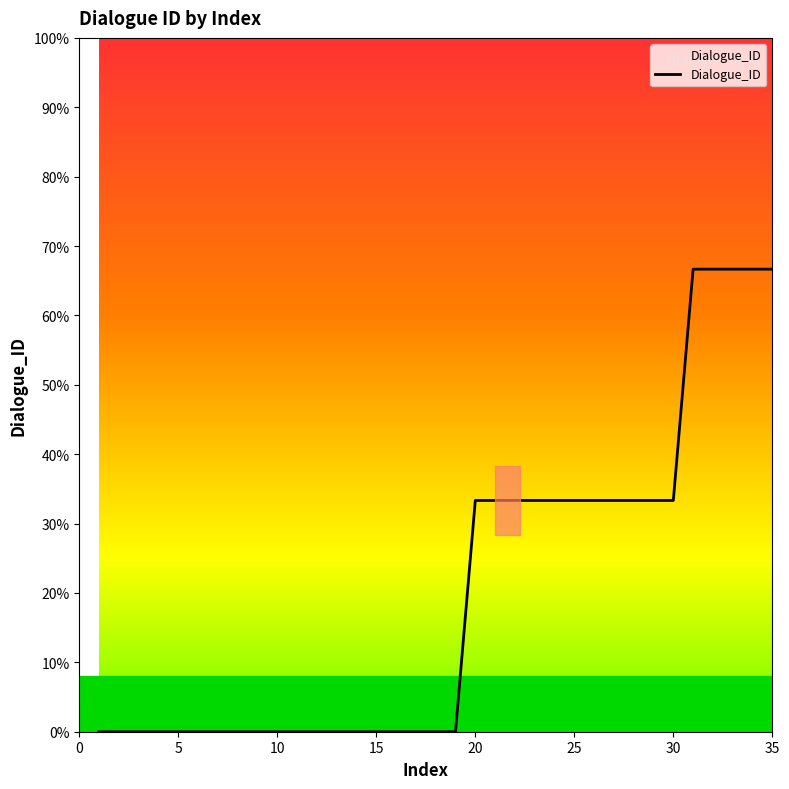

Does the chart display data point markers on the line(s)?

No